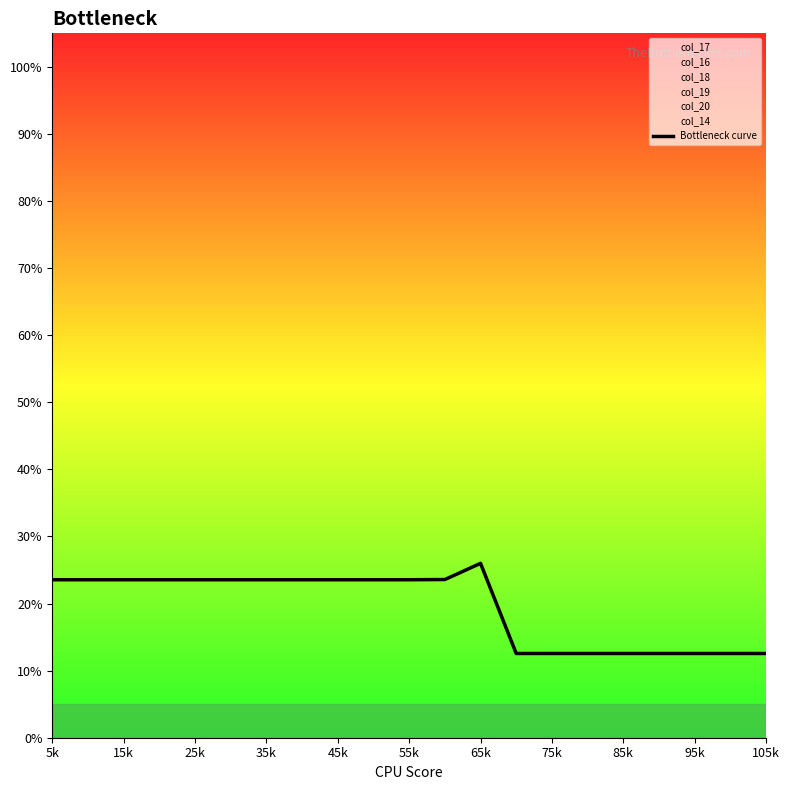

How many data points does each series have?

21